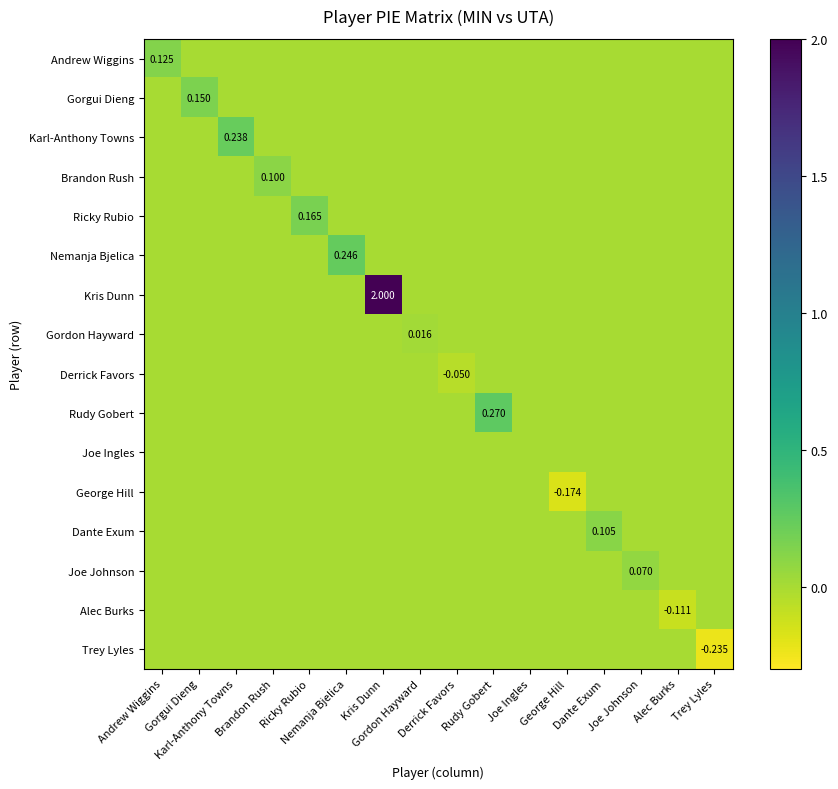

What is the difference between the second highest and minimum values in the Alec Burks series?

0.1